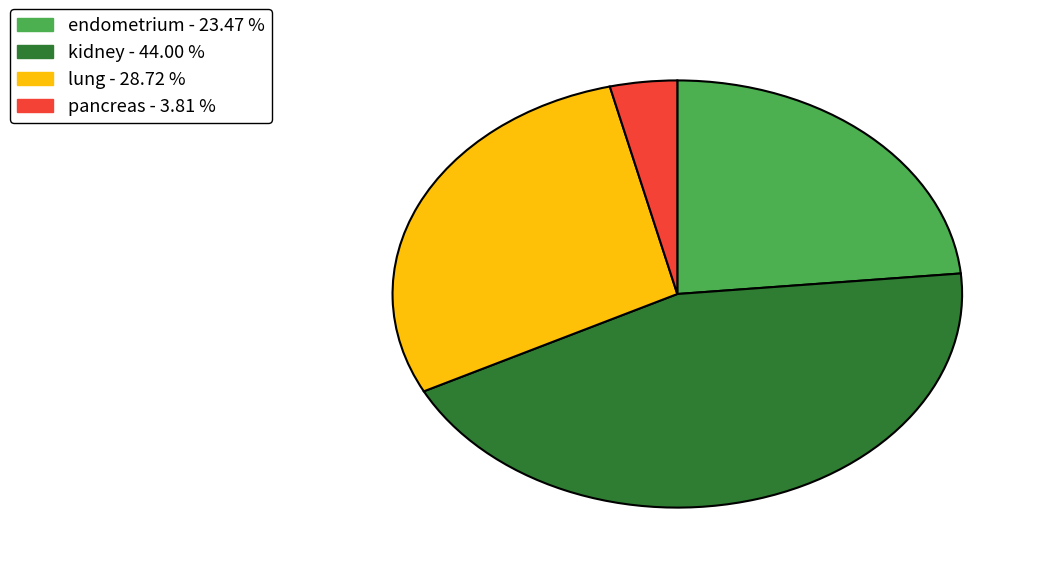

How many slices are in this pie chart?

4